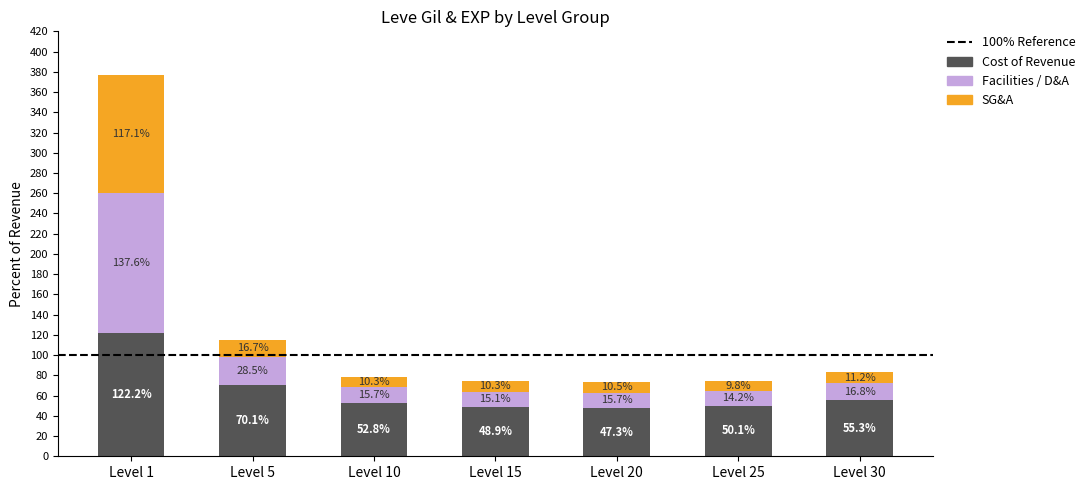

Where does the Cost of Revenue series first go above 52?

Level 1